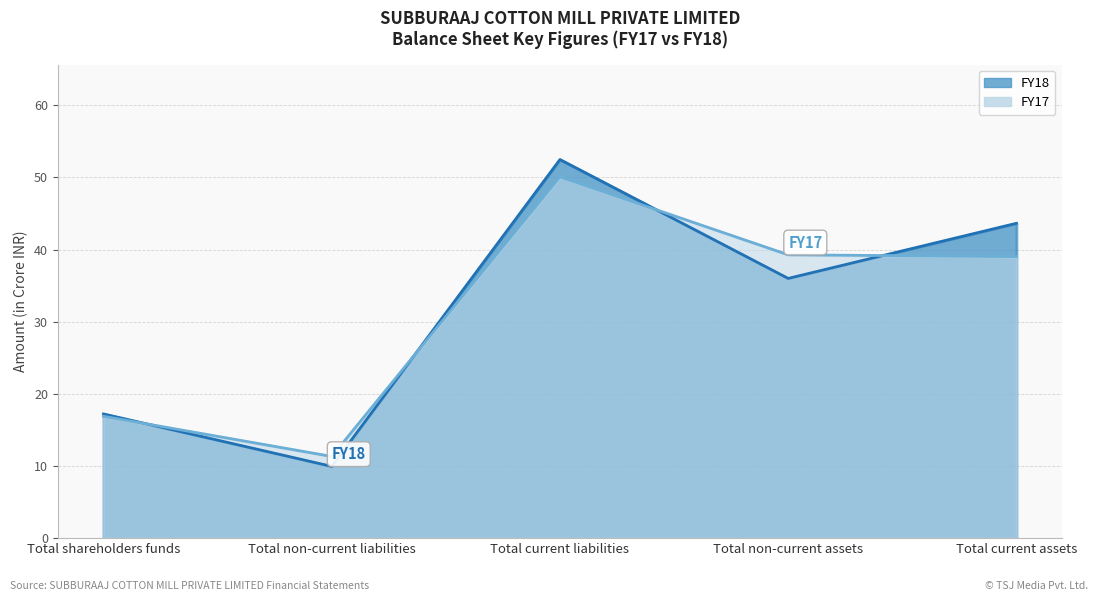

Between which two adjacent categories do FY18 and FY17 first intersect?

Total shareholders funds and Total non-current liabilities